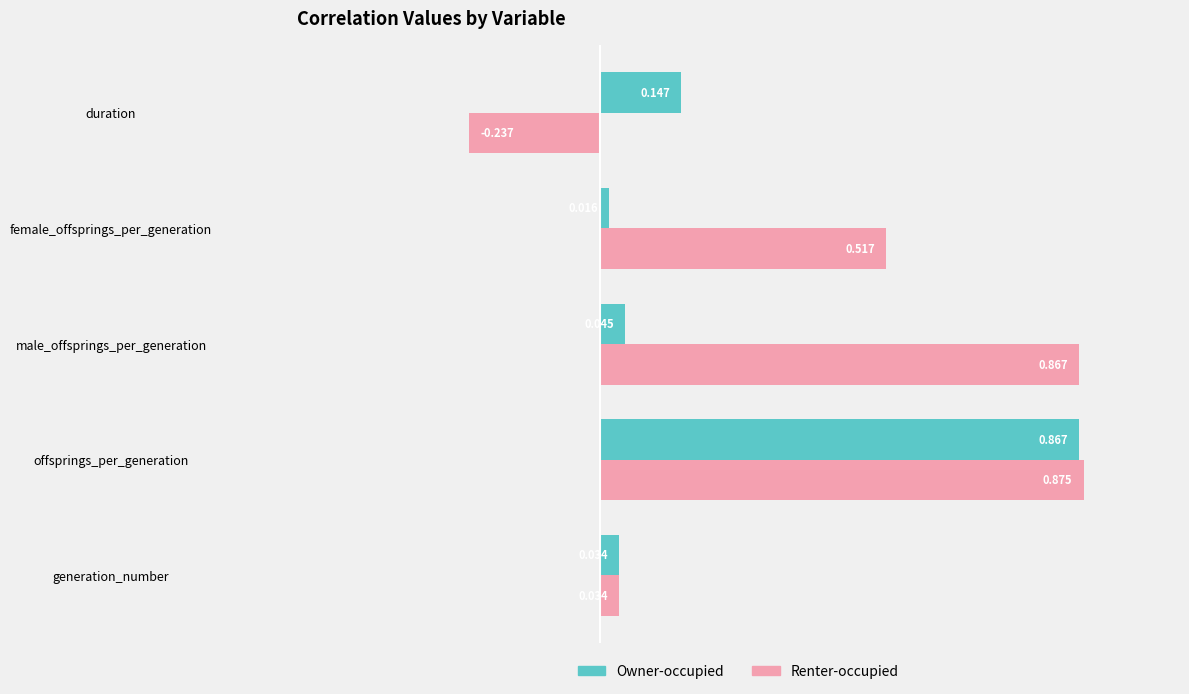

Rank the series by their average value, from lowest to highest.

Owner-occupied, Renter-occupied